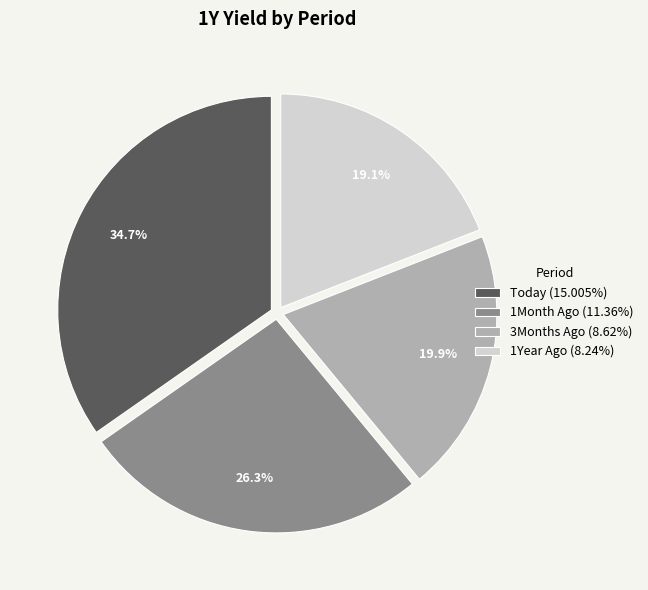

The 3Months Ago slice represents 20% of the pie. True or false?

True